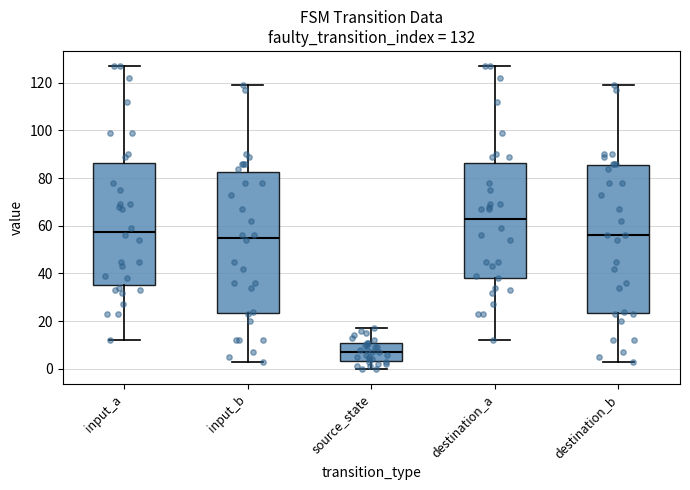

Which box's median line is the highest?

destination_a